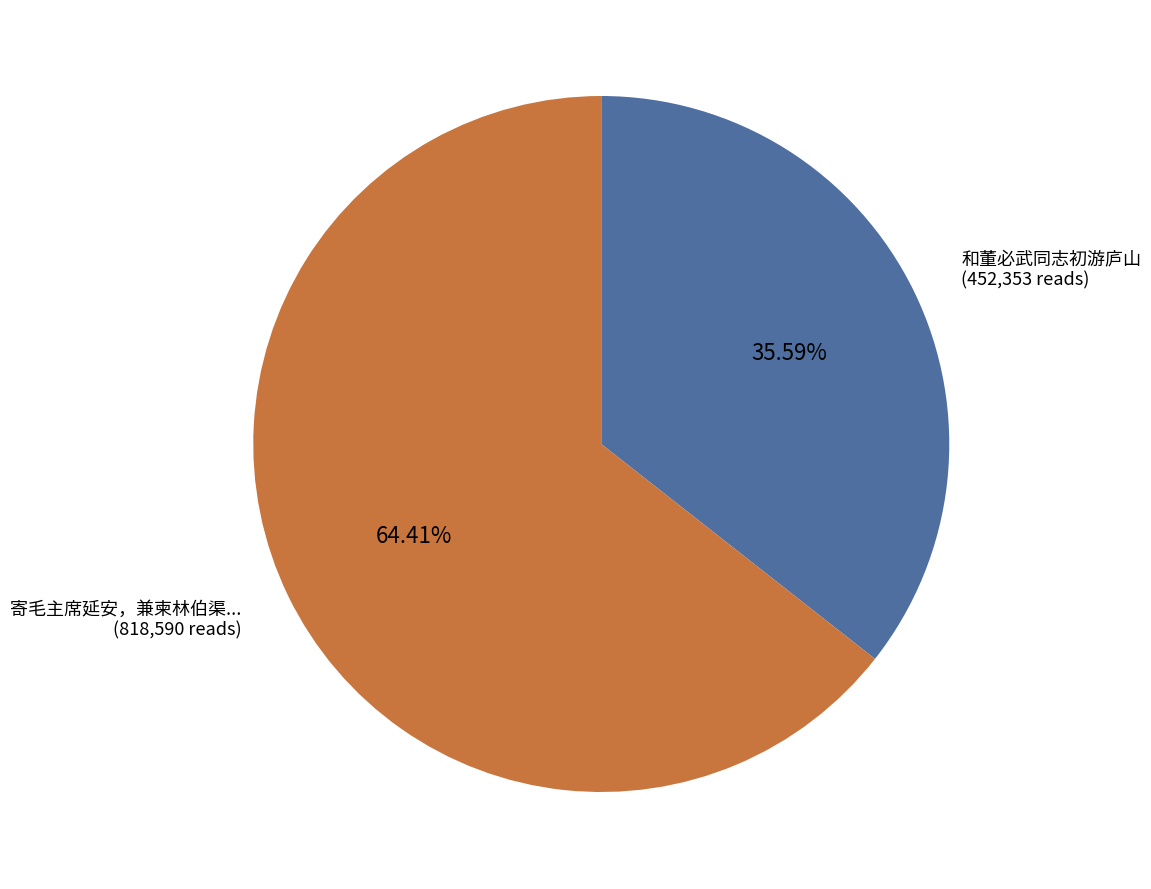

Rank the categories by value from lowest to highest.

和董必武同志初游庐山, 寄毛主席延安，兼柬林伯渠...